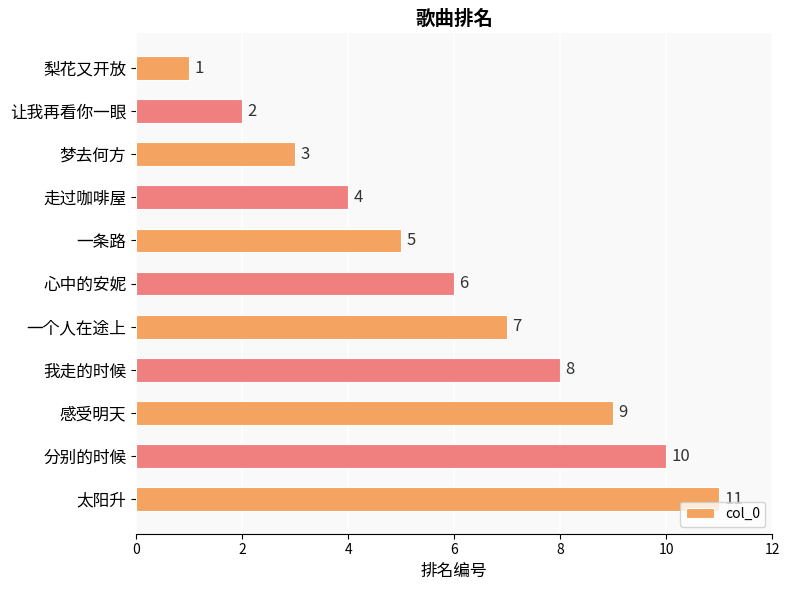

What is the sum of all values?

66